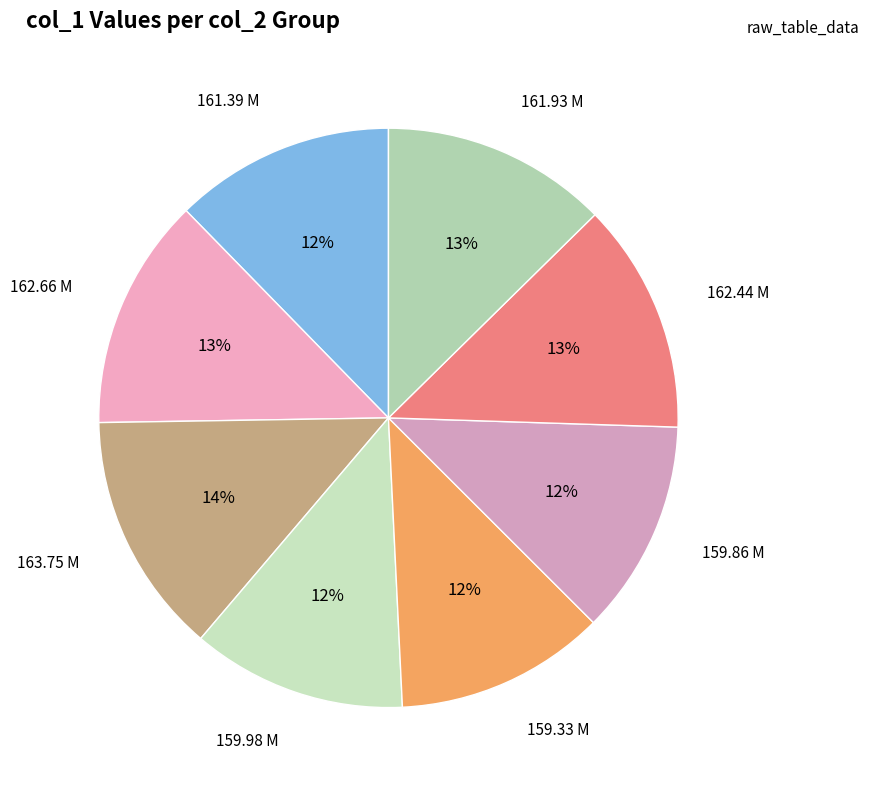

Is it true that 161.39 M is 12% of the pie?

True